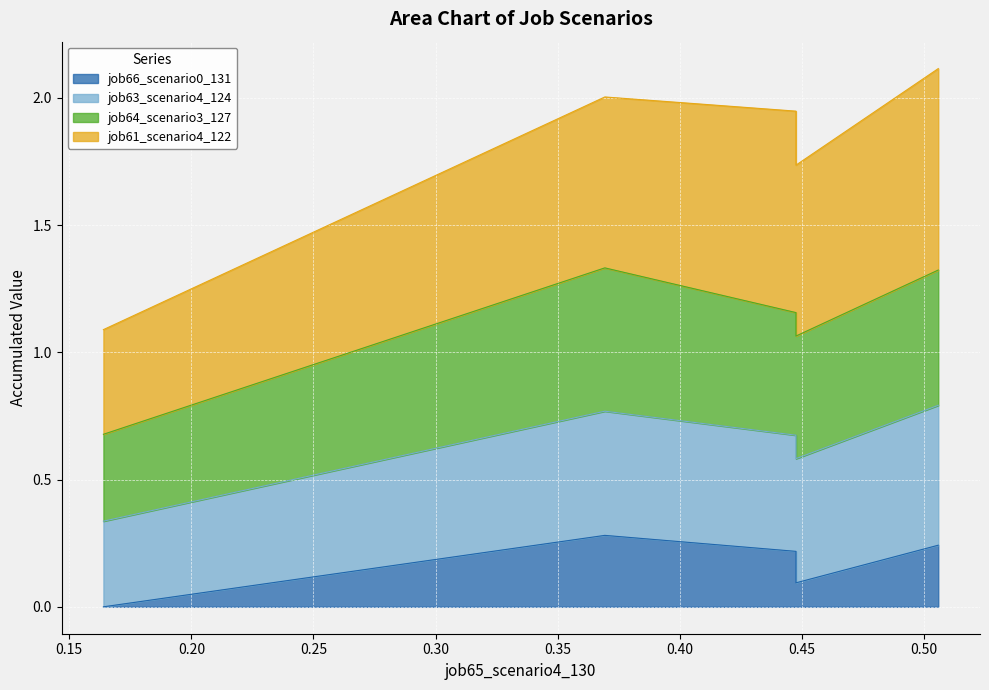

How many values in the job64_scenario3_127 series are below 1?

1